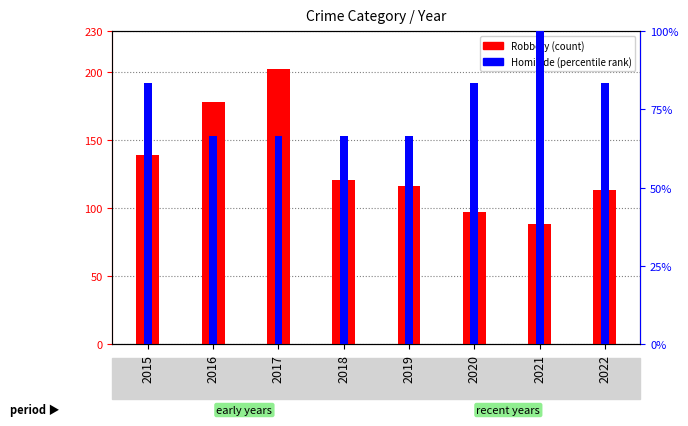

The Homicide (percentile) series shows 95.6 at 2016. True or false?

False